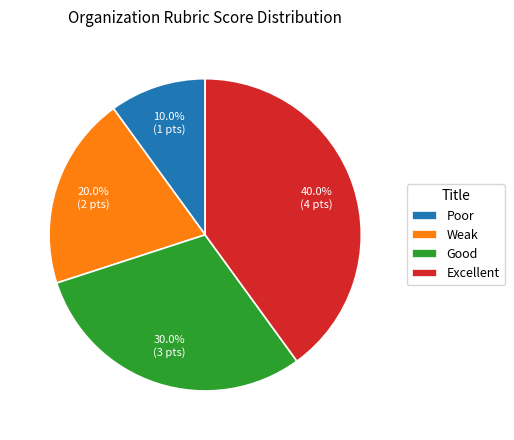

Between Excellent and Weak, which is larger?

Excellent